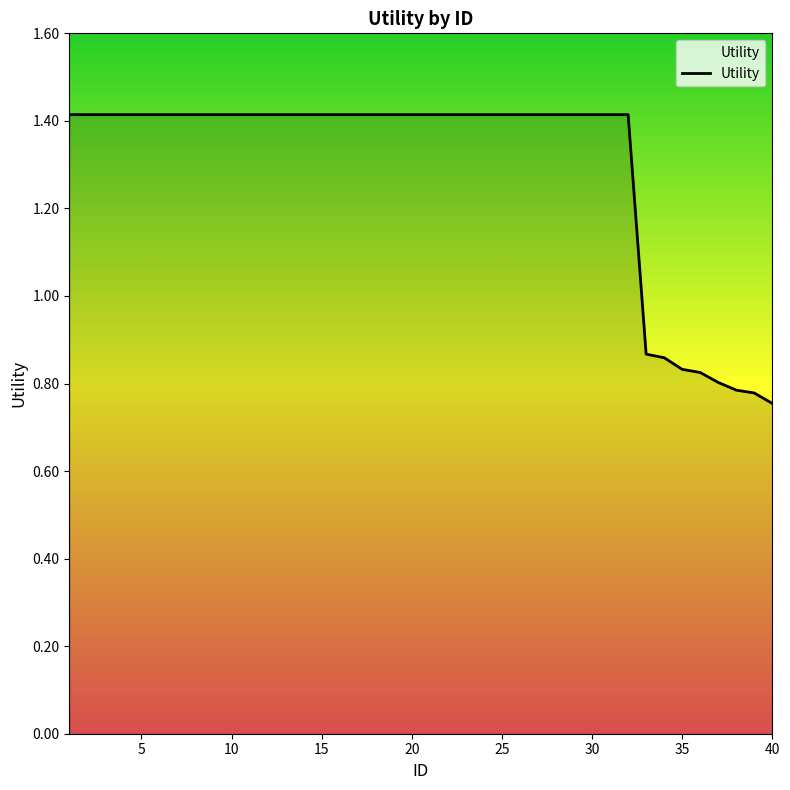

What is the greatest value displayed?

1.4